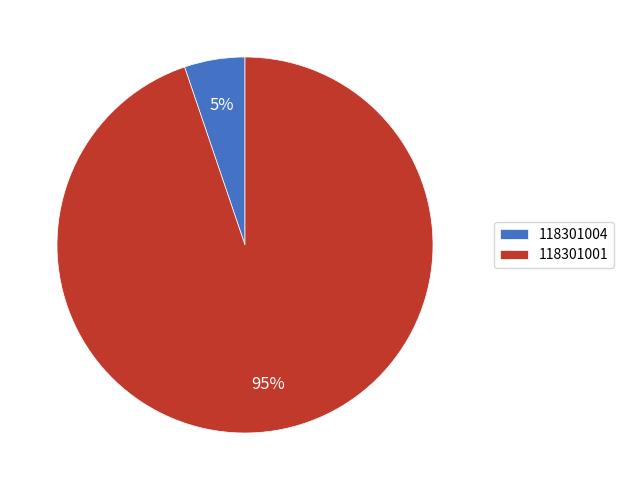

Count the number of slices in the pie.

2